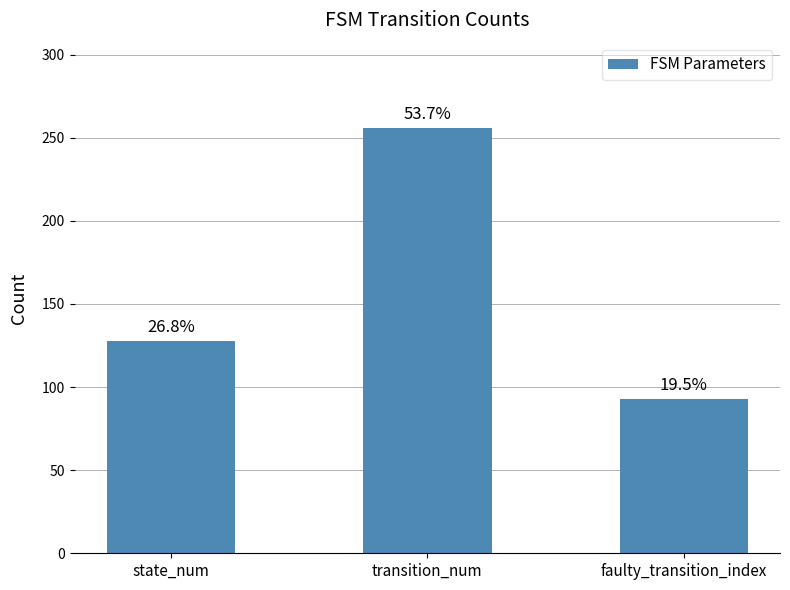

Rank the categories by value from lowest to highest.

faulty_transition_index, state_num, transition_num